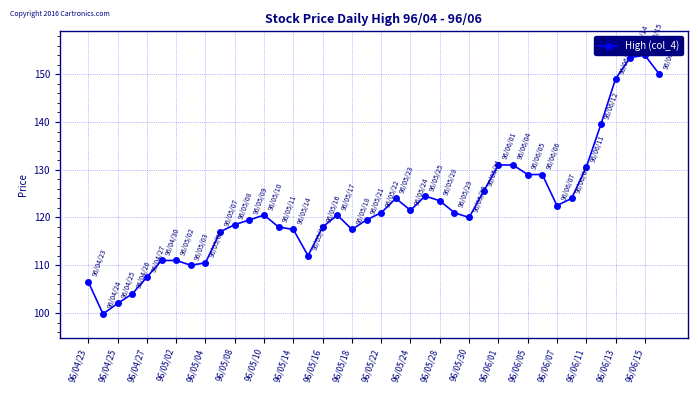

What is the value of the 37th point from the left?

149.0